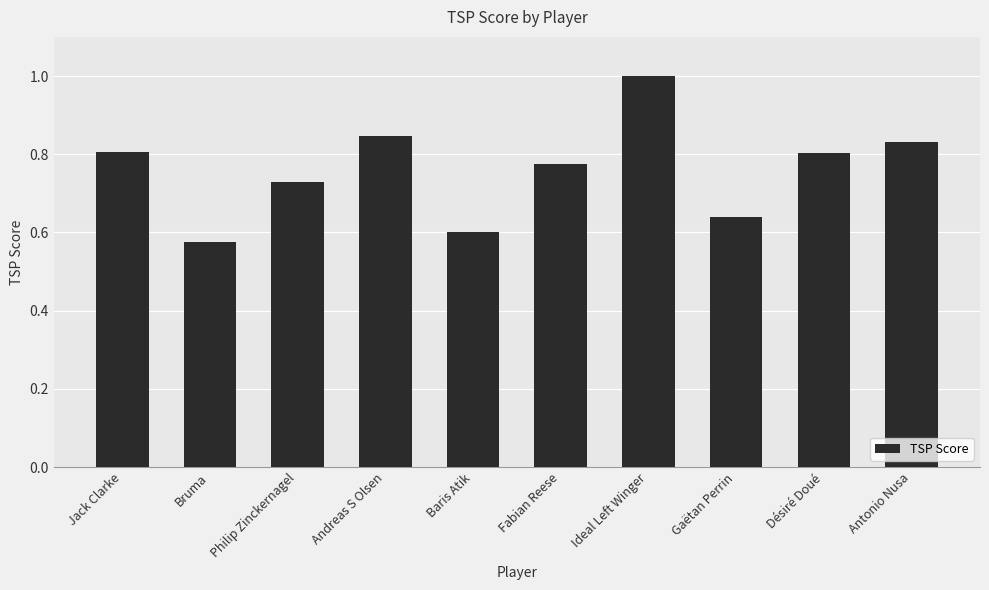

The chart shows a value of 0.8 at Fabian Reese. True or false?

True